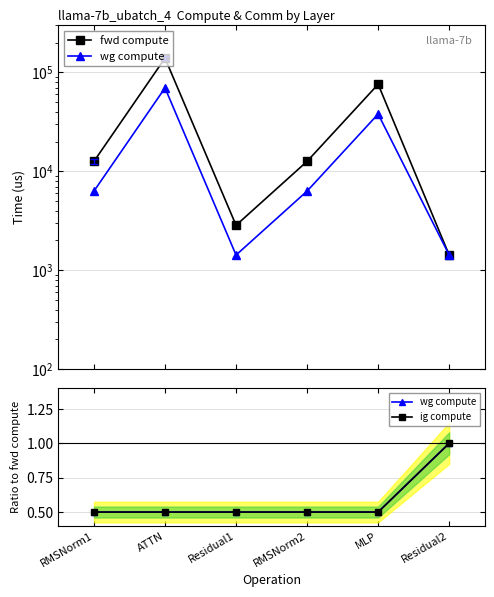

List the series in order of their peak value, lowest first.

wg compute, ig compute, fwd compute